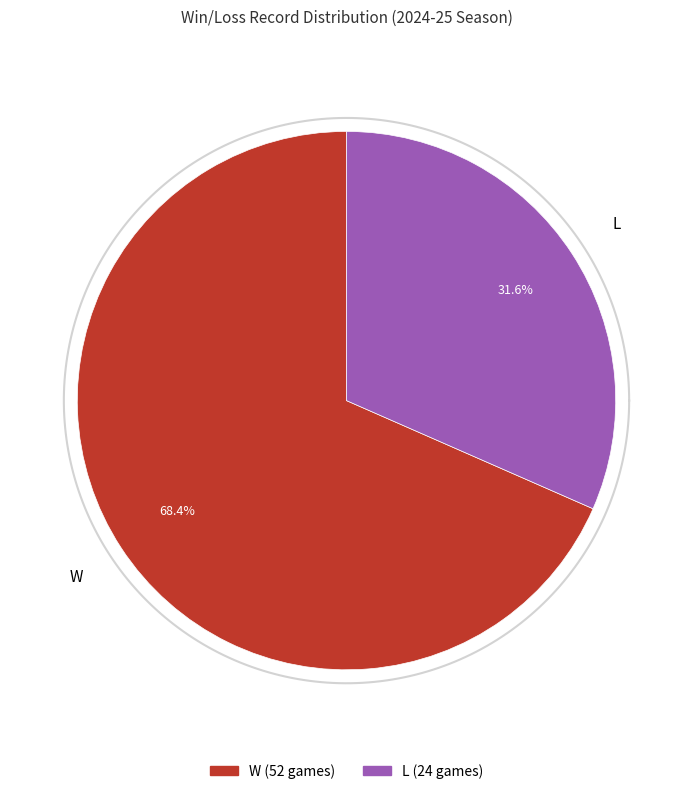

Is the sum of W and L greater than half?

Yes